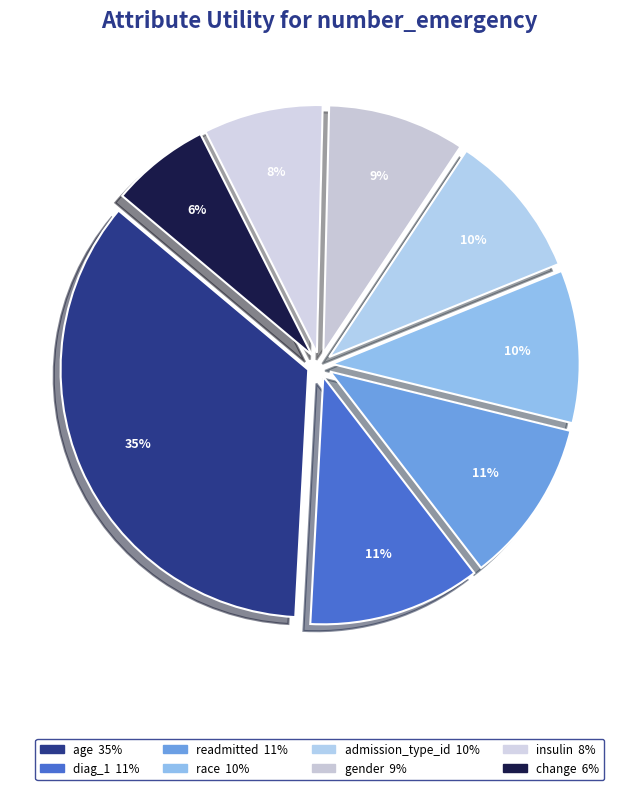

To the nearest percent, what percentage of the pie is diag_1?

11%